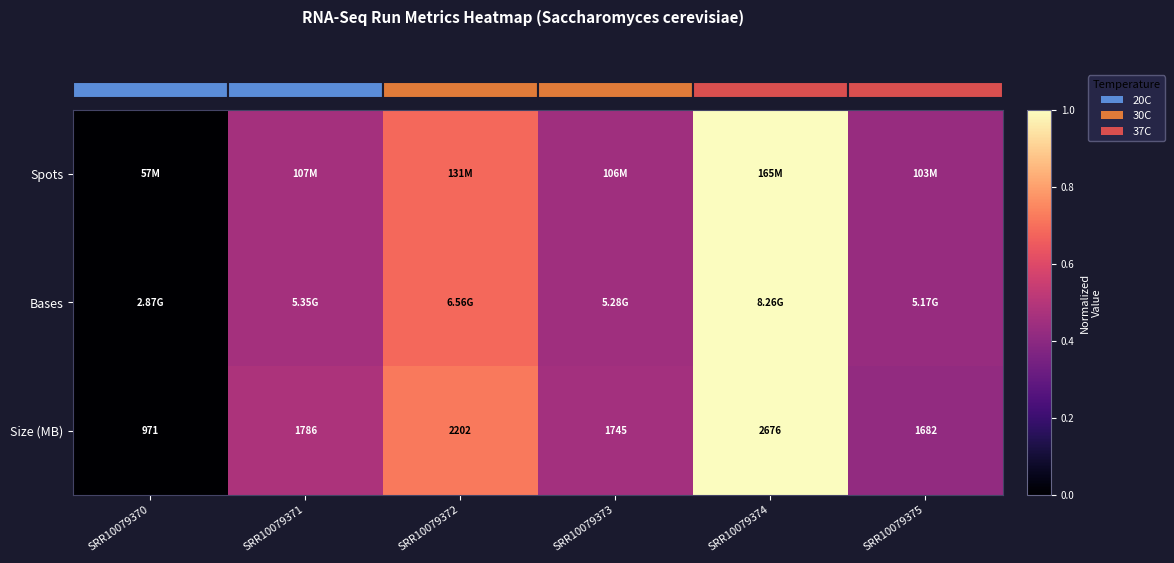

The value of Spots at SRR10079374 is 1.8. True or false?

False